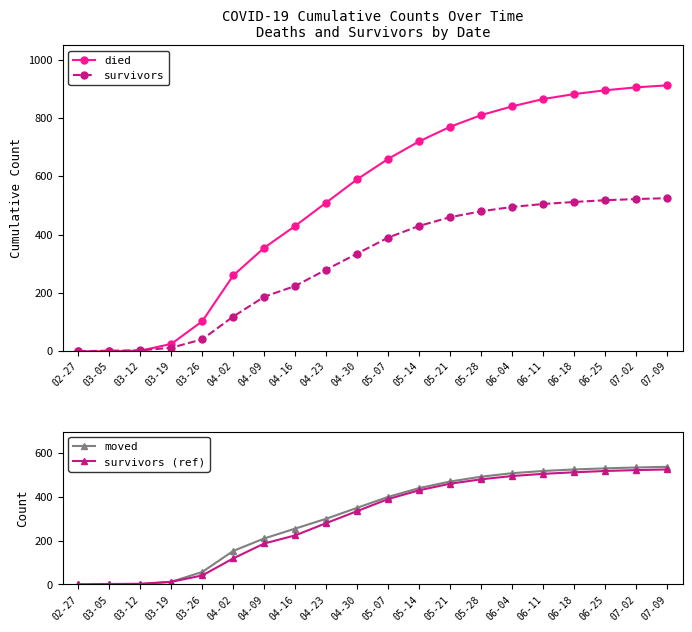

Reading left to right, list all the values displayed in this chart.

died: 0	0	2	25	103	260	355	430	510	590	660	720	770	810	840	865	882	895	905	912
survivors: 0	2	3	12	41	119	187	224	280	335	390	430	460	480	495	505	512	518	522	525
moved: 0	1	1	12	57	153	210	255	300	350	400	440	470	492	508	518	525	530	534	537
survivors (ref): 0	2	3	12	41	119	187	224	280	335	390	430	460	480	495	505	512	518	522	525